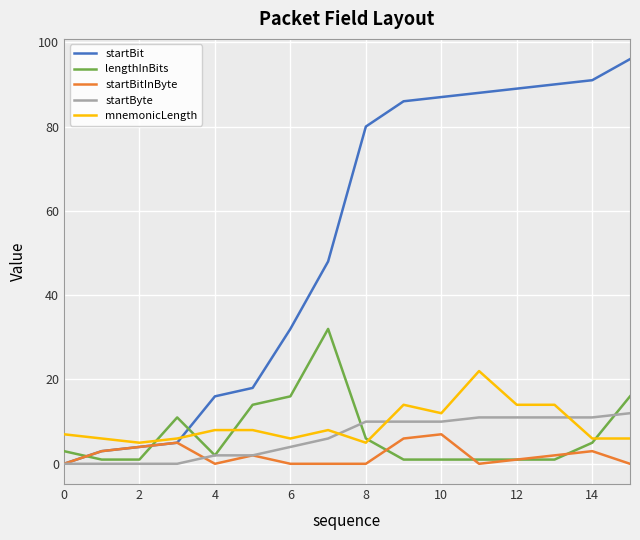

What is the maximum value for startBit?

96